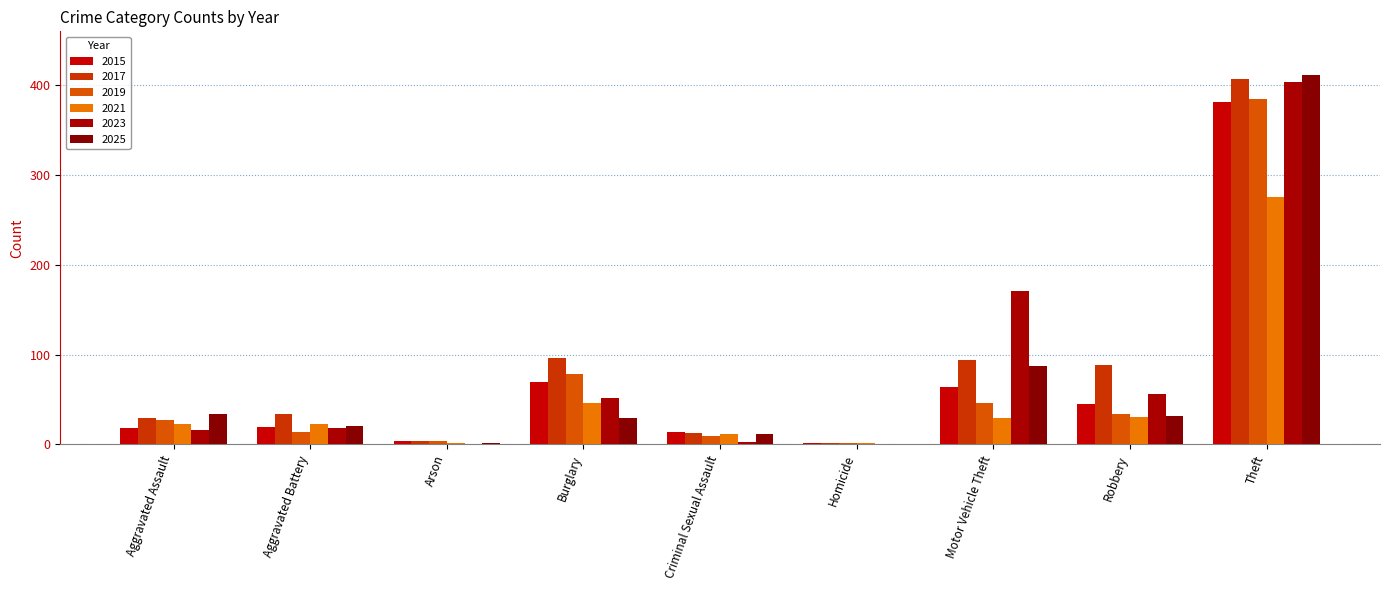

What is the approximate value of 2025 at Theft, to the nearest 50?

400